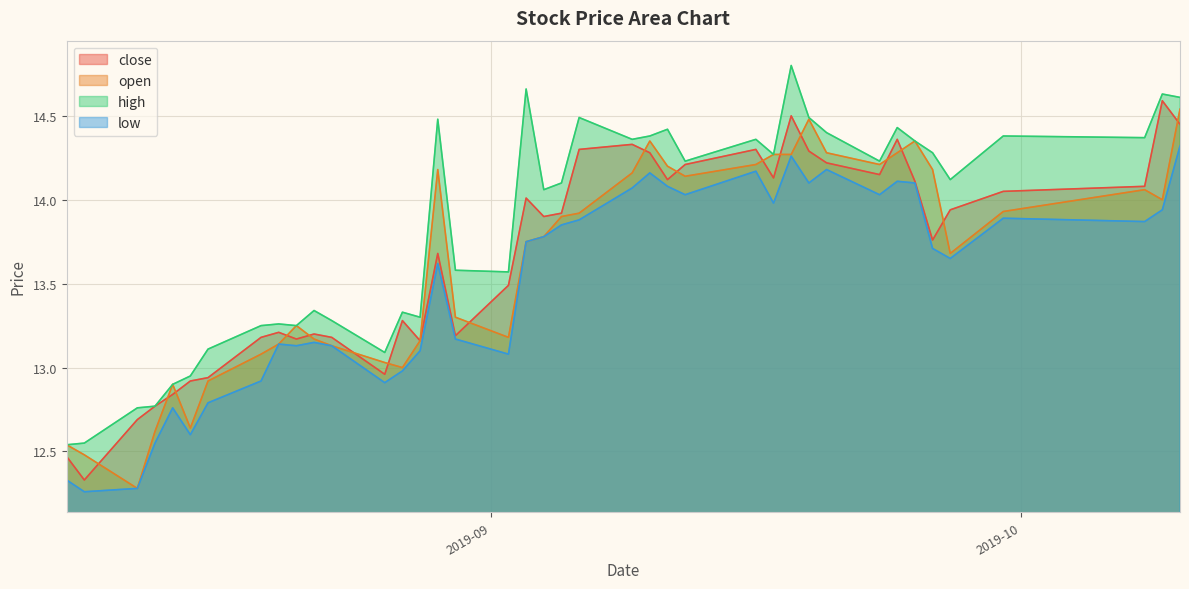

What is the total value across all series at 2019-10-10?

57.9